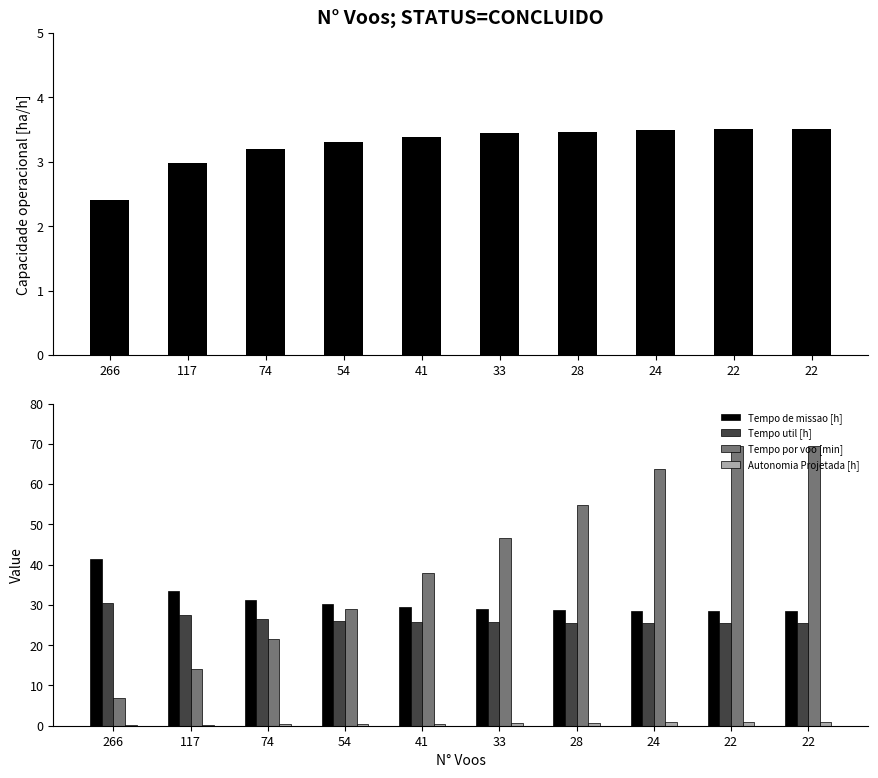

At 266, list the series in order from largest to smallest.

Tempo de missao [h], Tempo util [h], Tempo por voo [min], Capacidade operacional [ha/h], Autonomia Projetada [h]